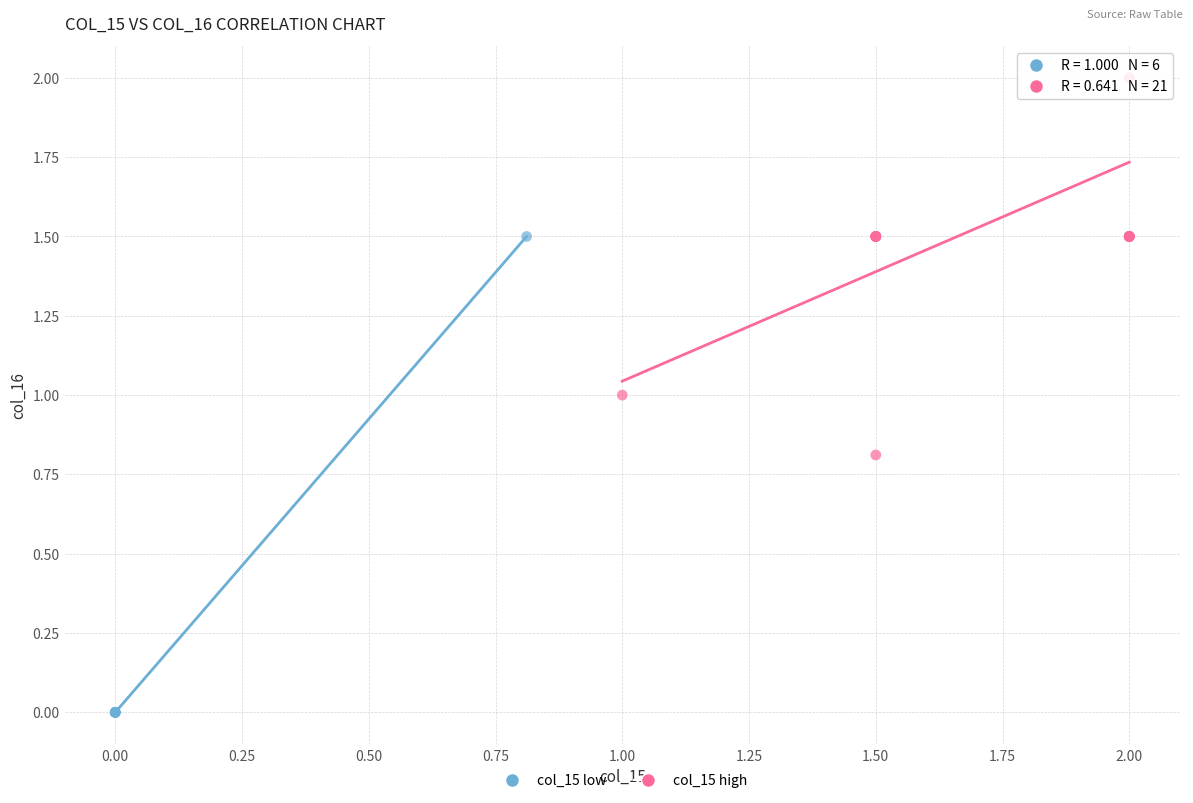

Which series contains the lowest Y value?

col_15 low